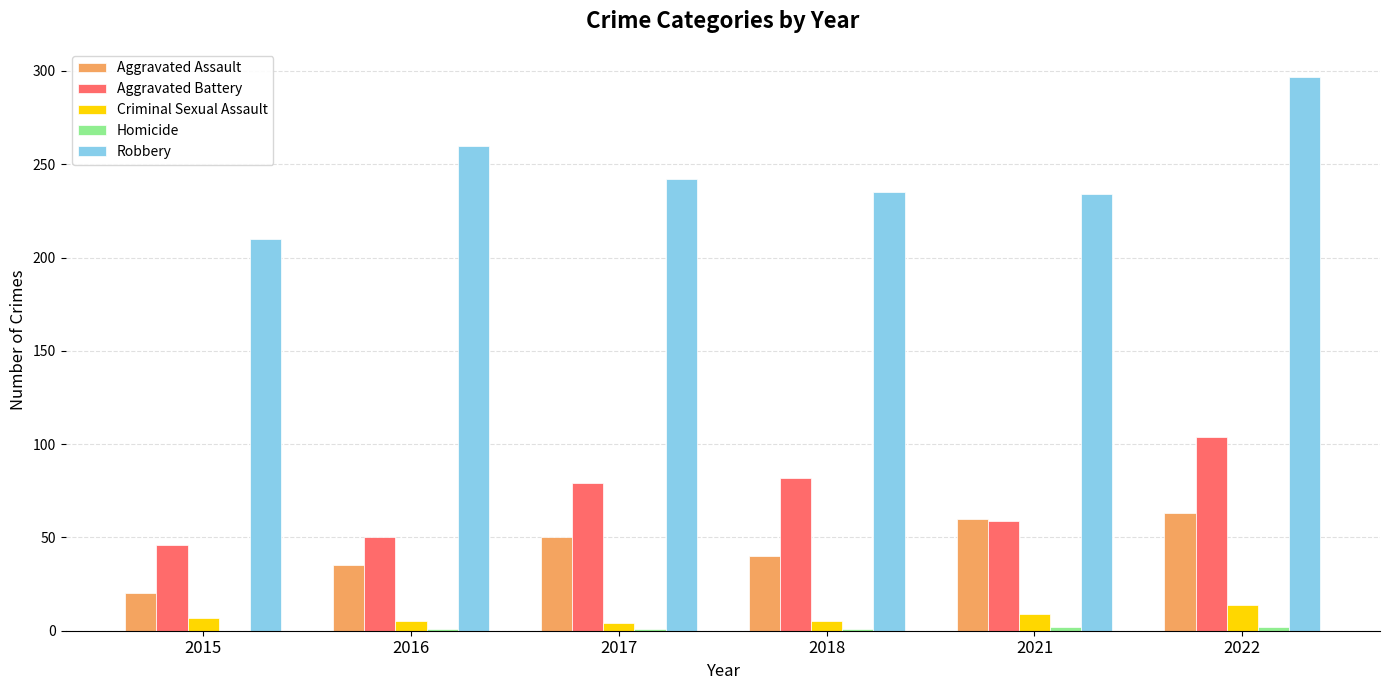

True or false: Aggravated Battery has a value of 37 at 2018.

False